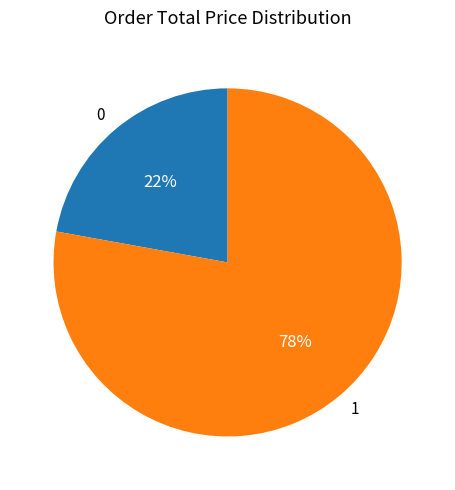

The 0 slice represents 14% of the pie. True or false?

False